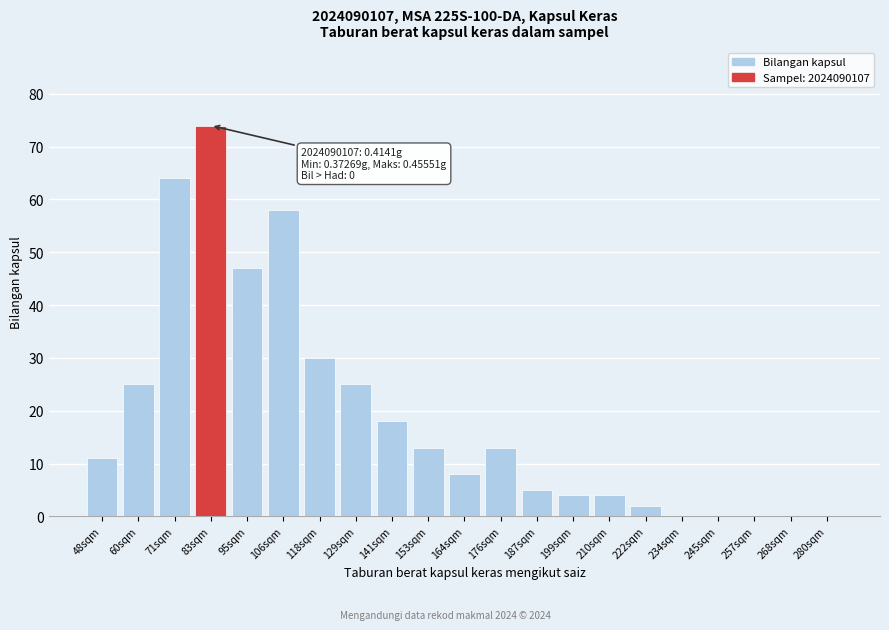

Reading left to right, transcribe all the data shown in this chart.

48sqm=11	60sqm=25	71sqm=64	83sqm=74	95sqm=47	106sqm=58	118sqm=30	129sqm=25	141sqm=18	153sqm=13	164sqm=8	176sqm=13	187sqm=5	199sqm=4	210sqm=4	222sqm=2	234sqm=0	245sqm=0	257sqm=0	268sqm=0	280sqm=0